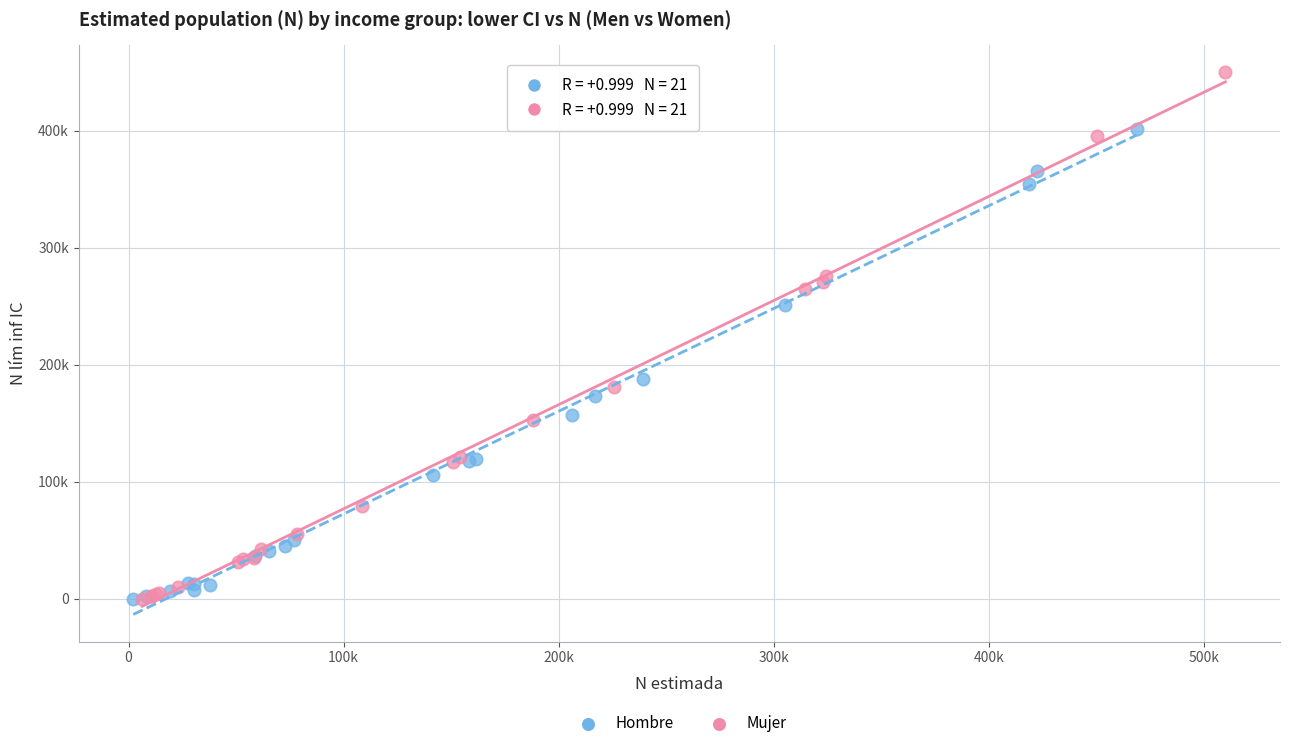

What are all the series names shown in the legend?

Hombre, Mujer